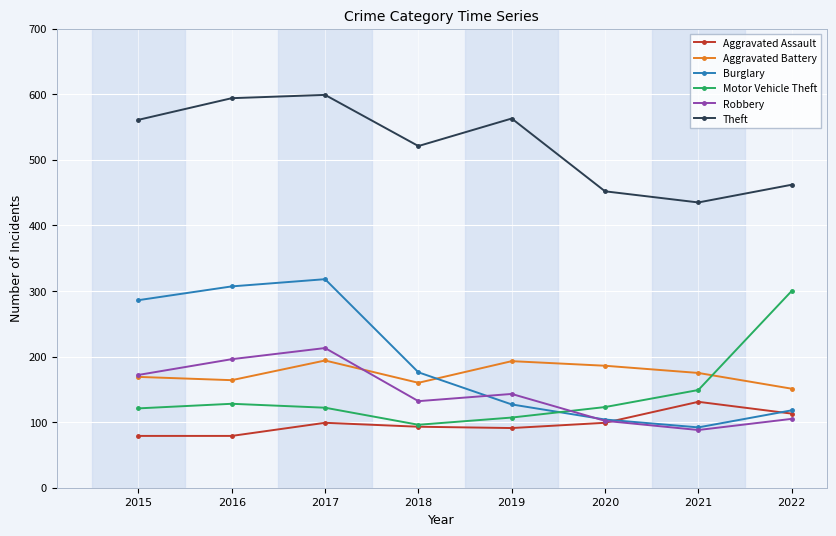

At how many categories does at least one series exceed 542?

4